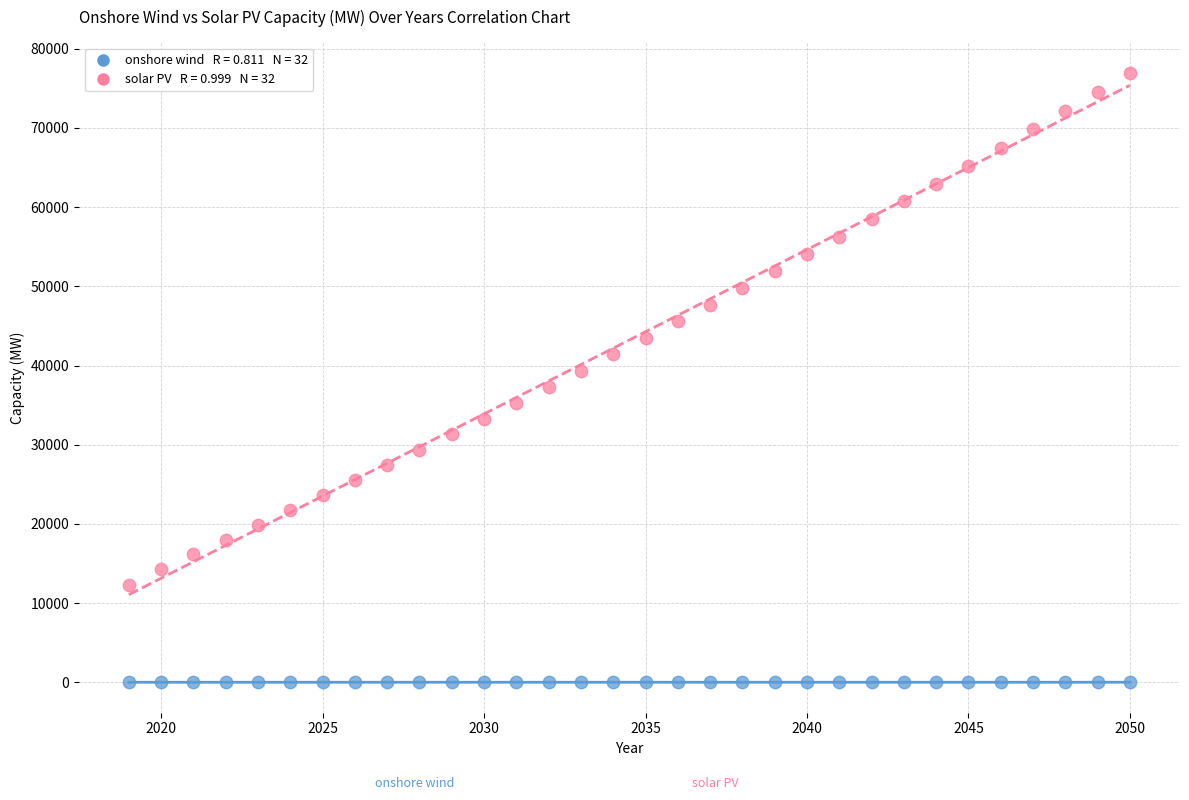

Across all data points, what is the range of Y values (max minus min)?

76912.8